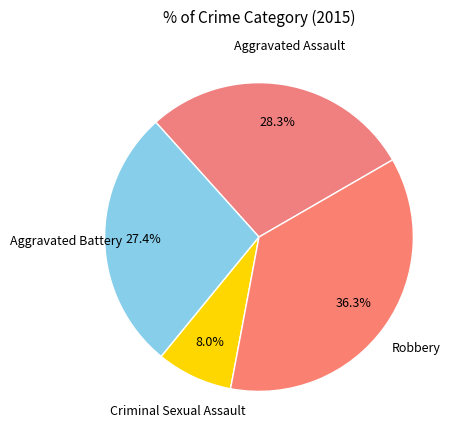

To the nearest percent, what is the difference between the largest and smallest slice percentages?

28%